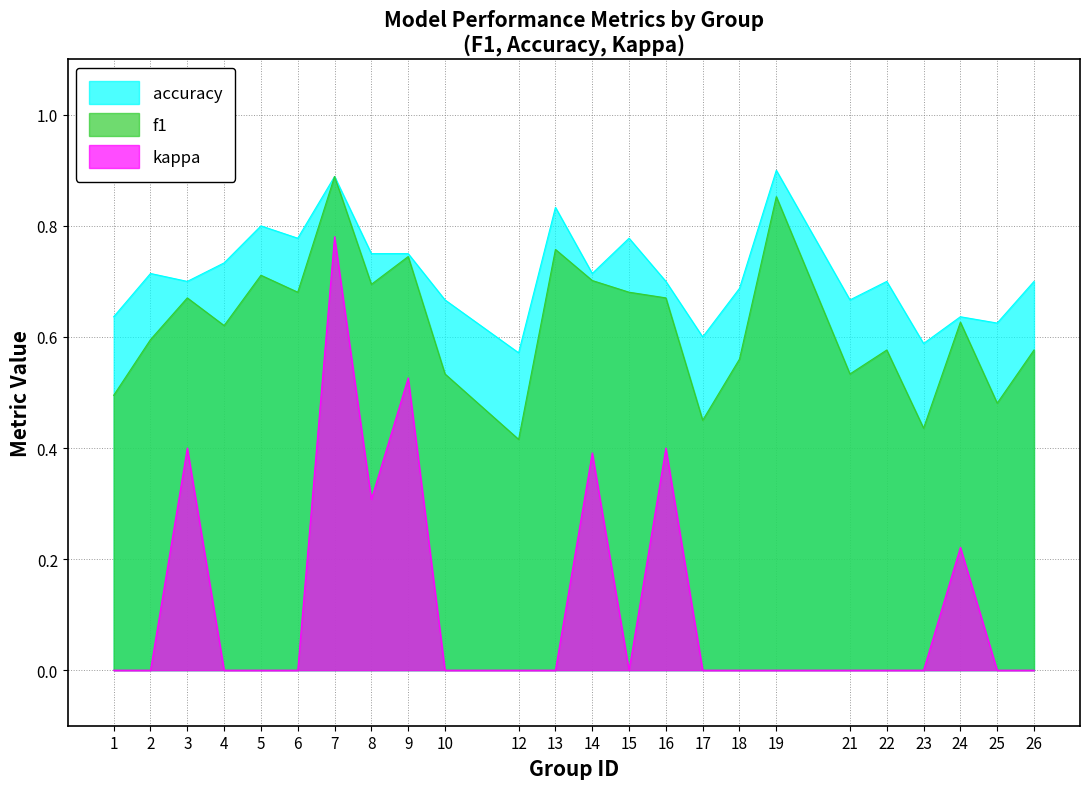

Does the chart display data point markers on the line(s)?

No